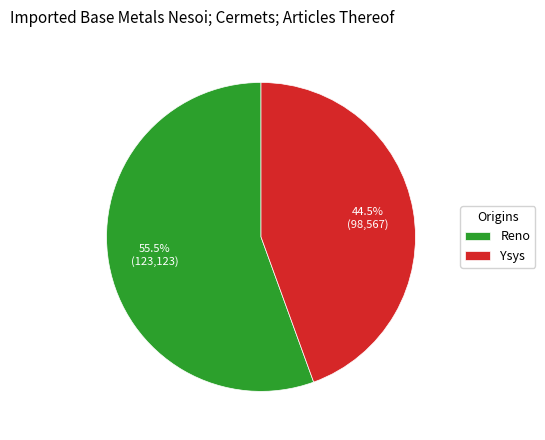

To the nearest percent, what is the difference between the largest and smallest slice percentages?

11%